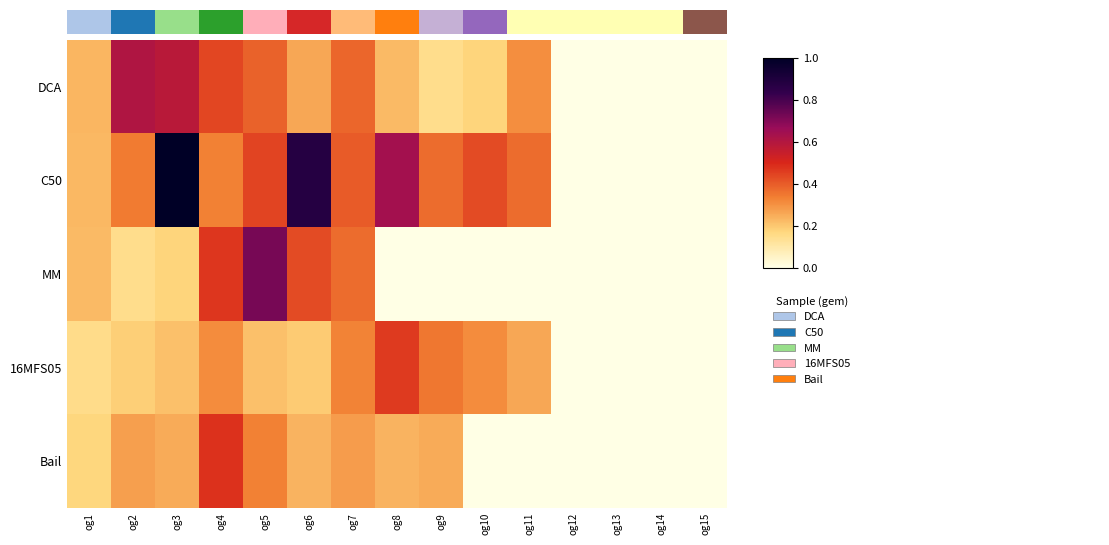

What is the total value across all series at og9?

1.1